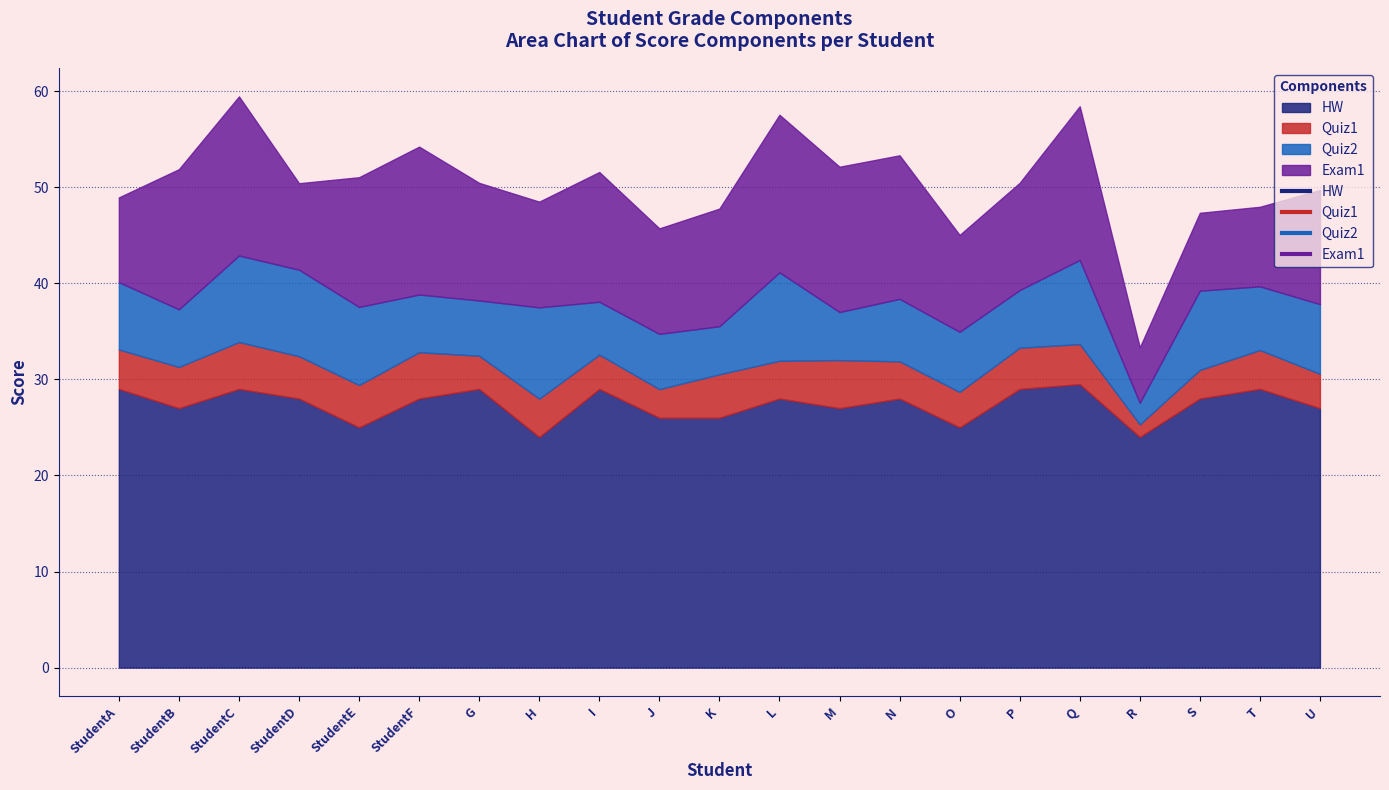

Which series has the largest total across all categories?

HW